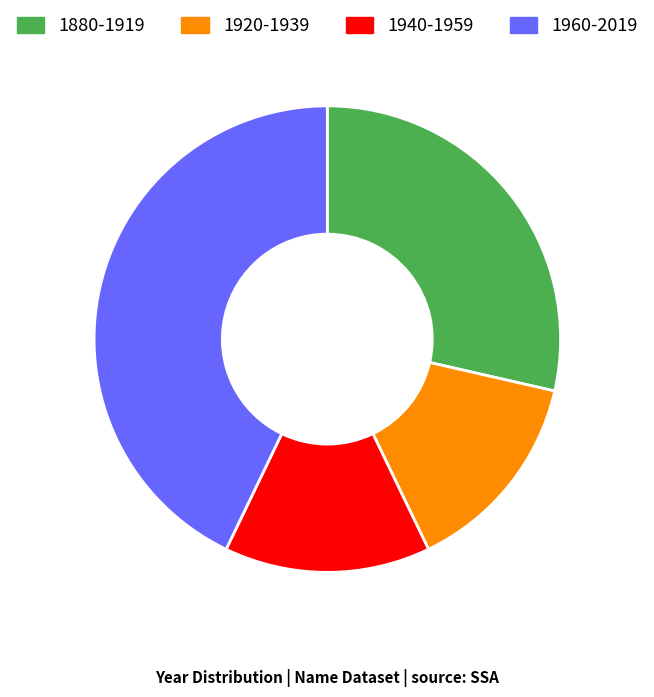

Is the sum of 1960-2019 and 1880-1919 greater than half?

Yes